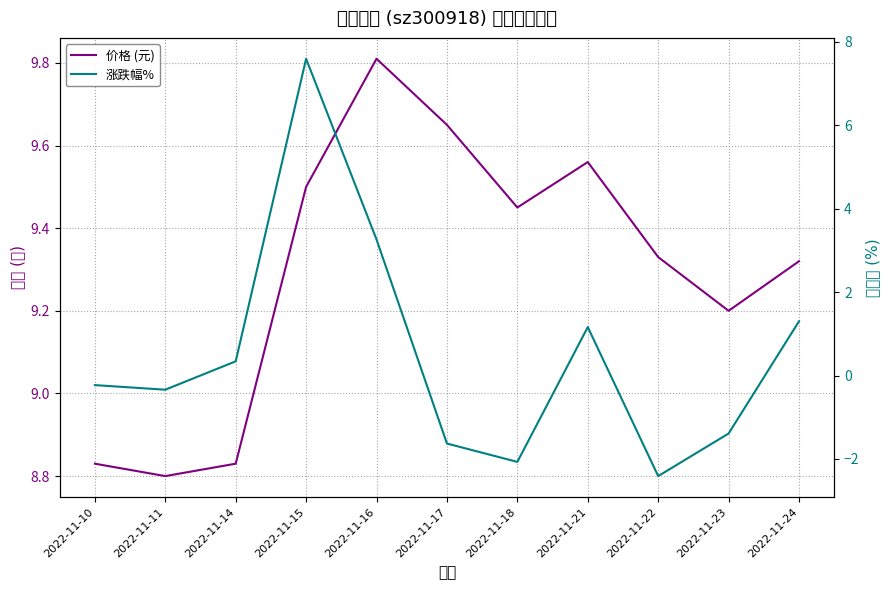

How many categories are shown in the chart?

11